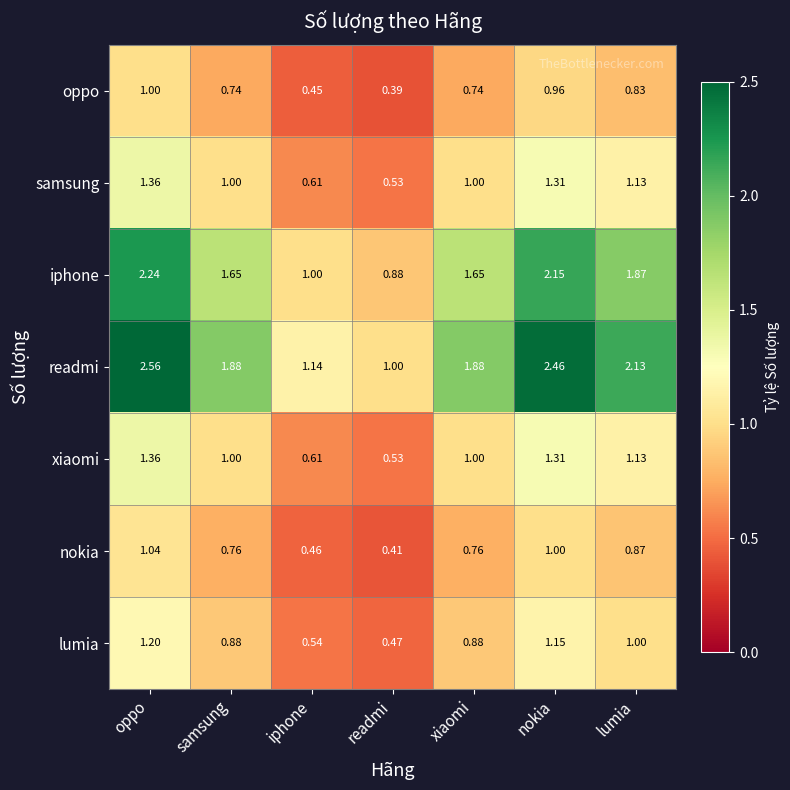

Which category has the highest value across all series?

oppo